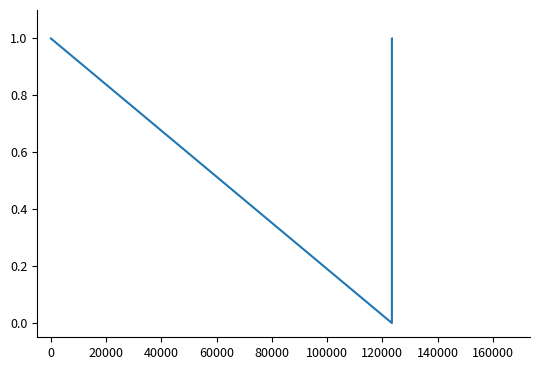

What is the sum of all values?

5